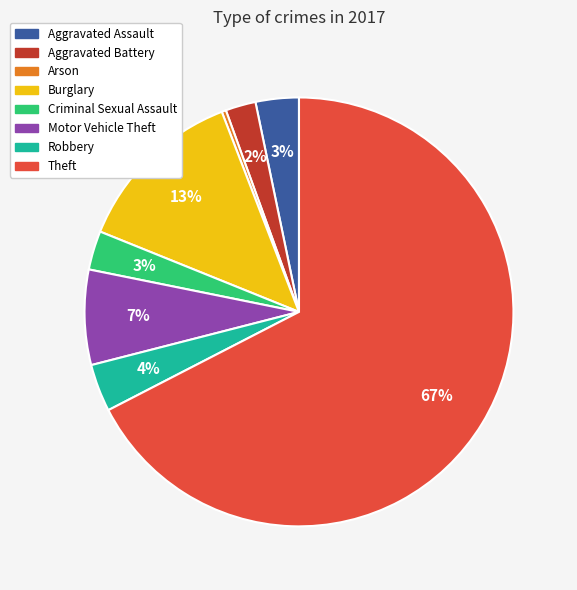

What is the largest slice in the pie chart?

Theft